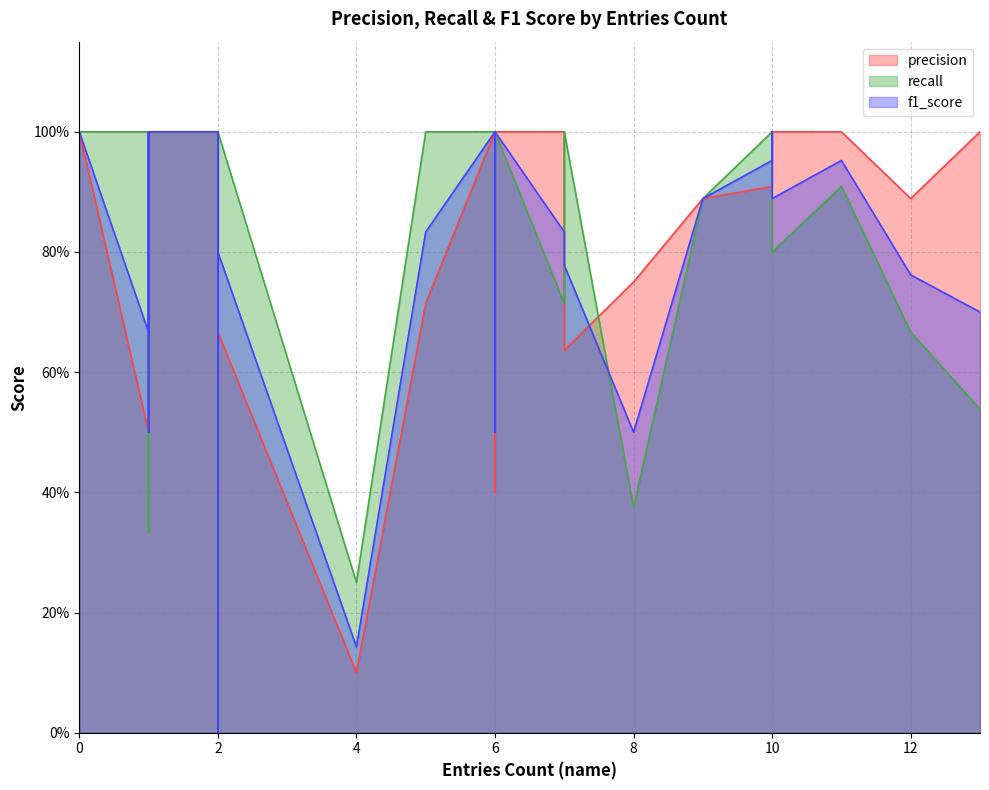

Which category has the lowest value across all series?

2